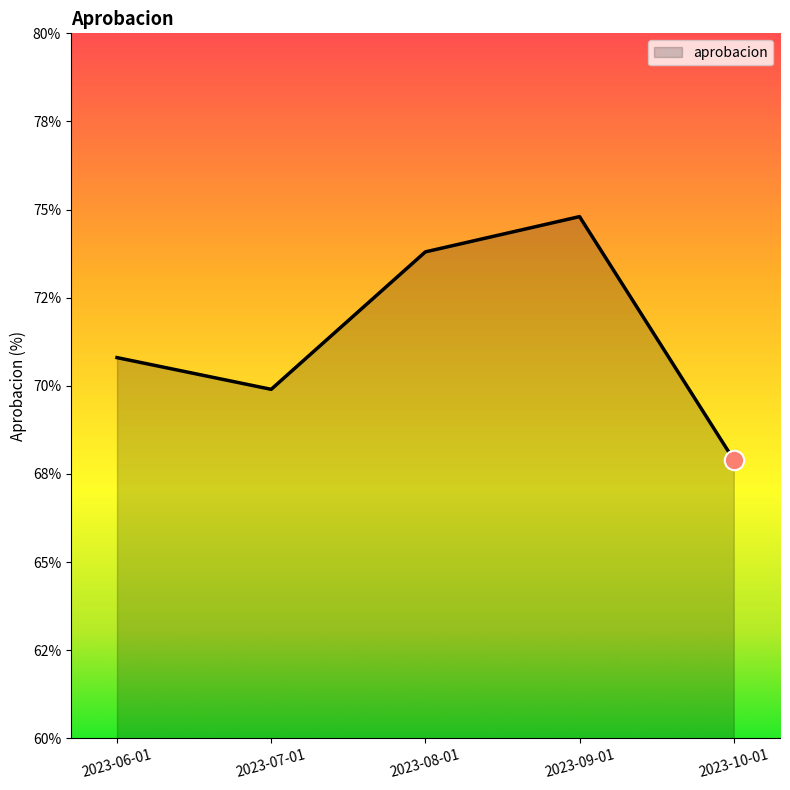

What is the ratio of the value at 2023-09-01 to the value at 2023-10-01?

1.1